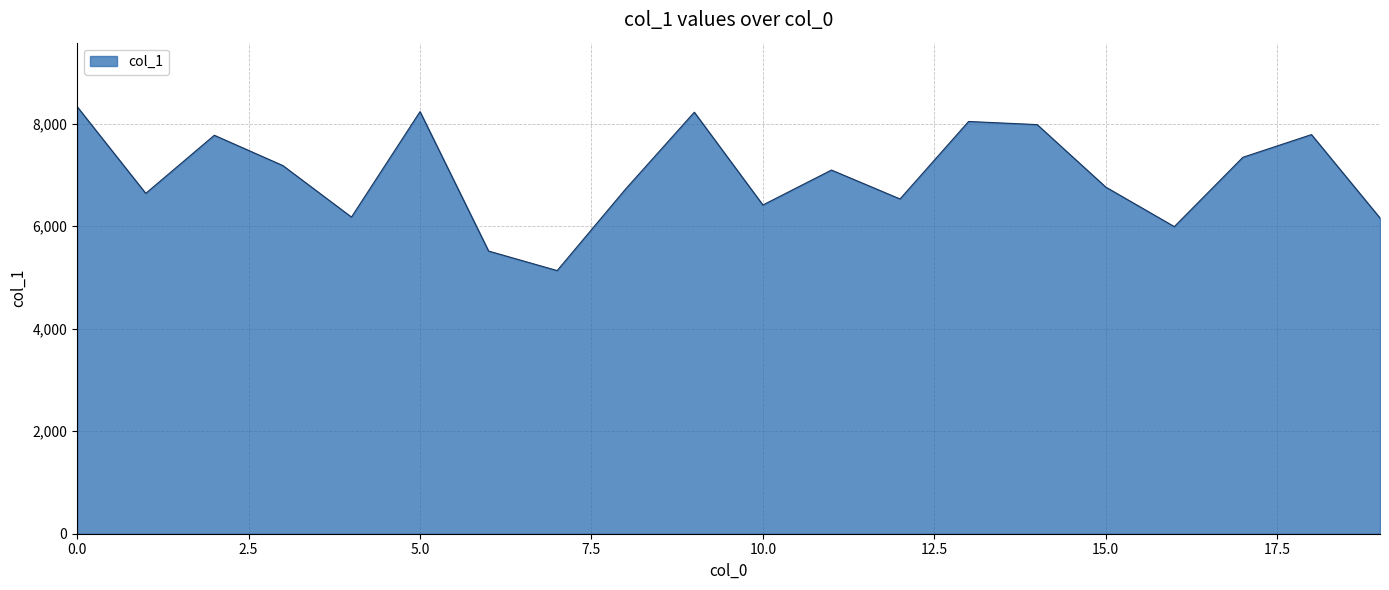

How many lines are shown in the chart?

1